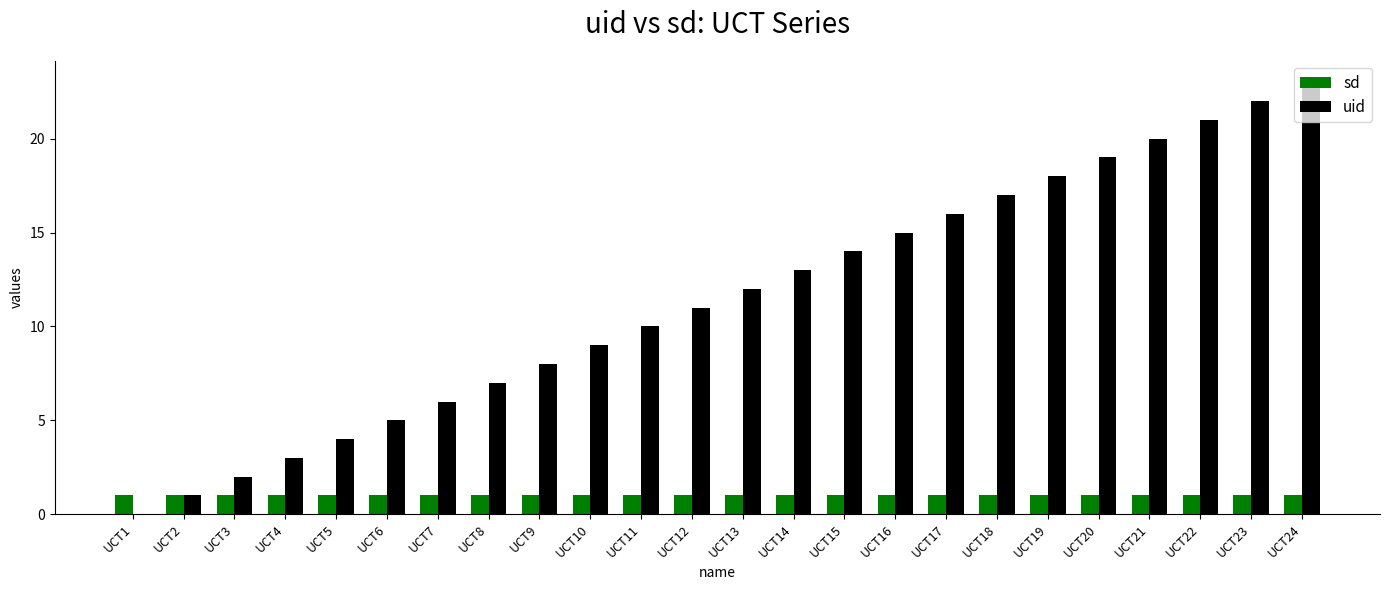

What is the maximum value shown in the chart?

23.0